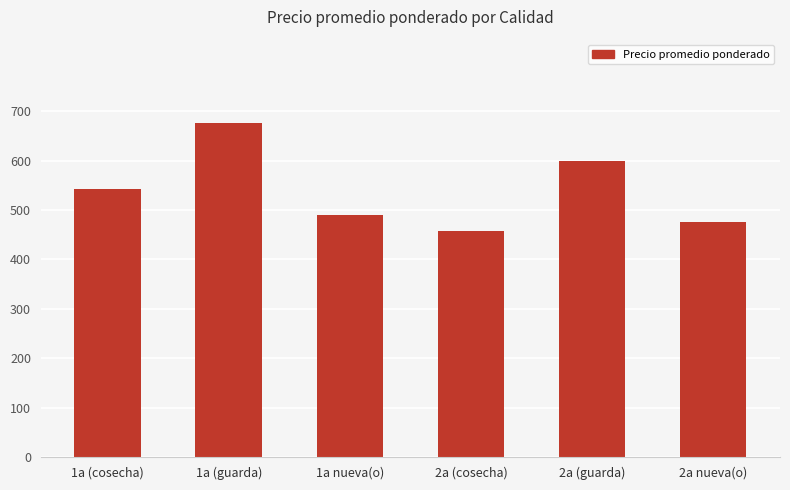

Are the bars horizontal?

No